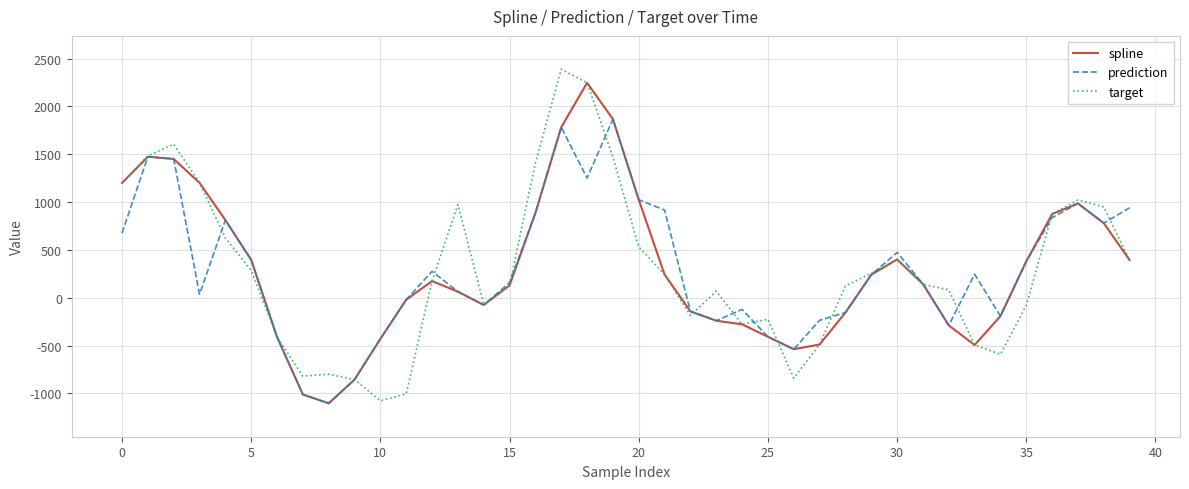

How many values in the target series exceed 174?

20